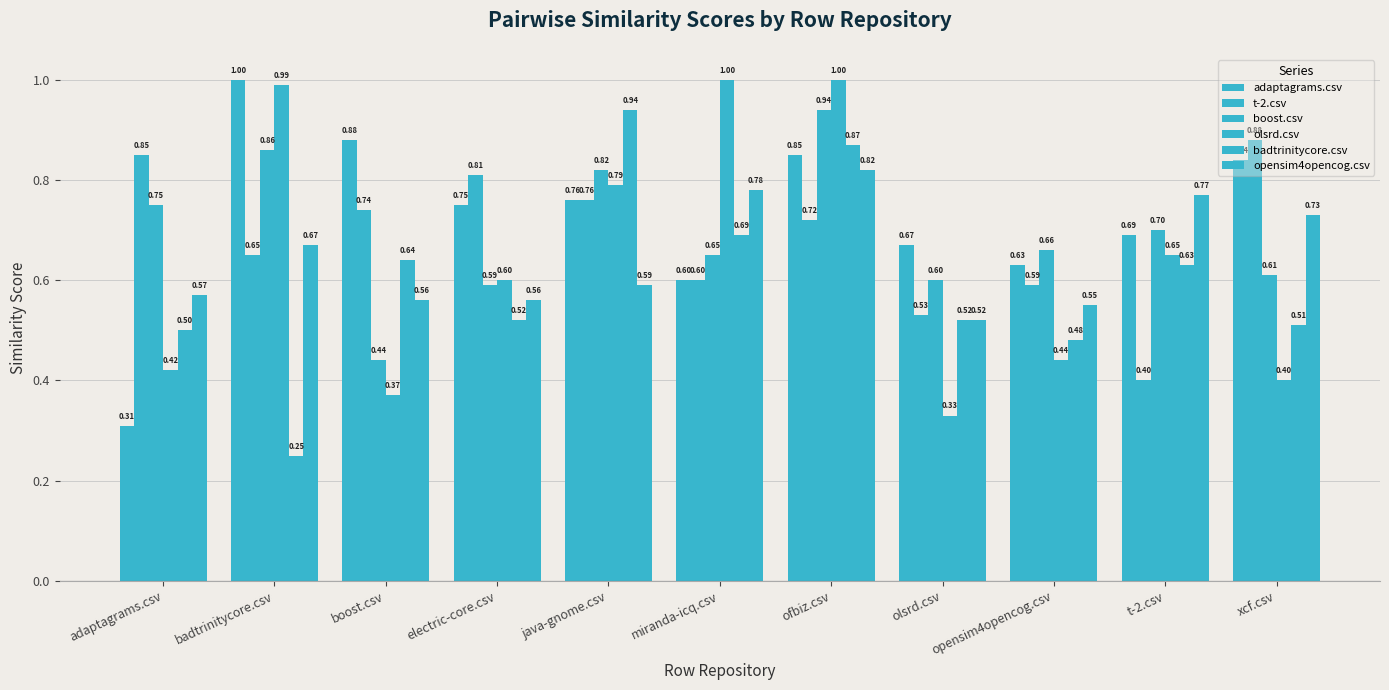

How many bars are there in each group?

6